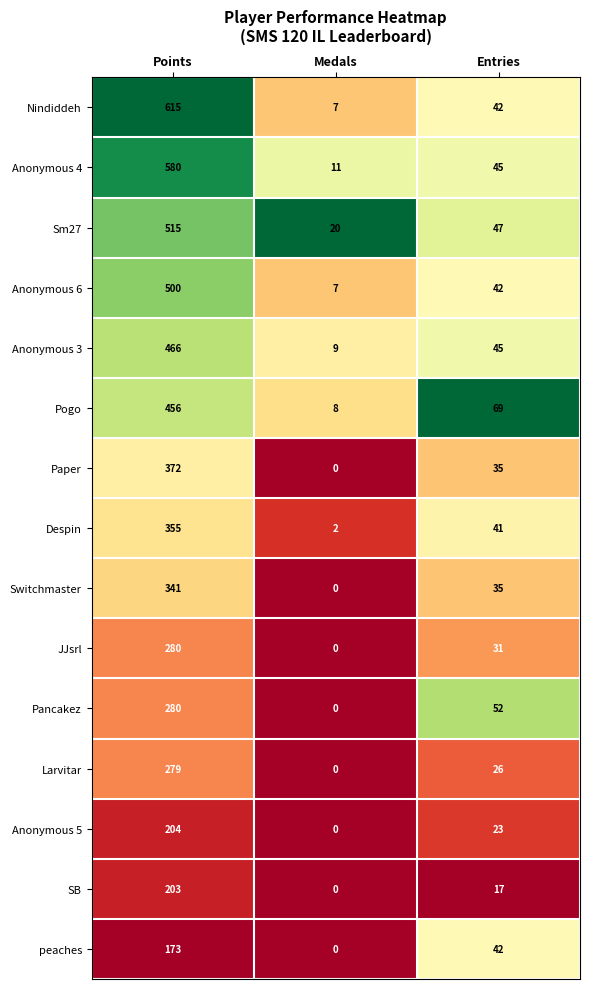

How many Anonymous 5 values are between 0 and 204?

3